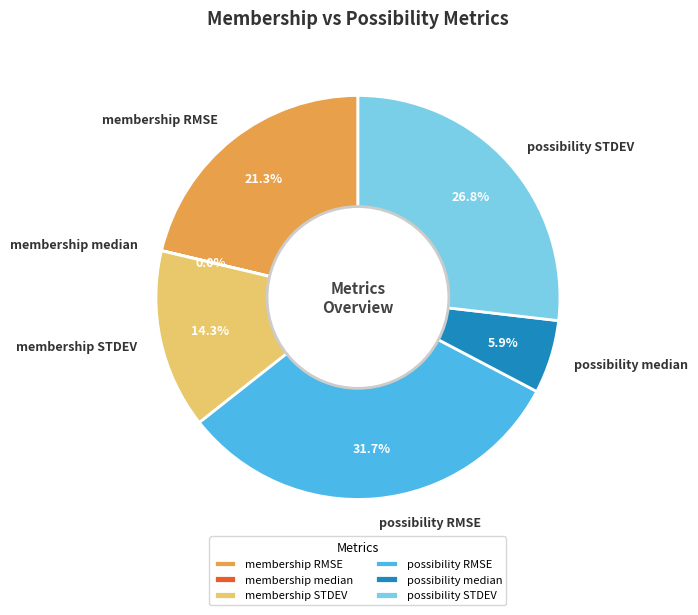

To the nearest percent, what portion does possibility STDEV represent?

27%